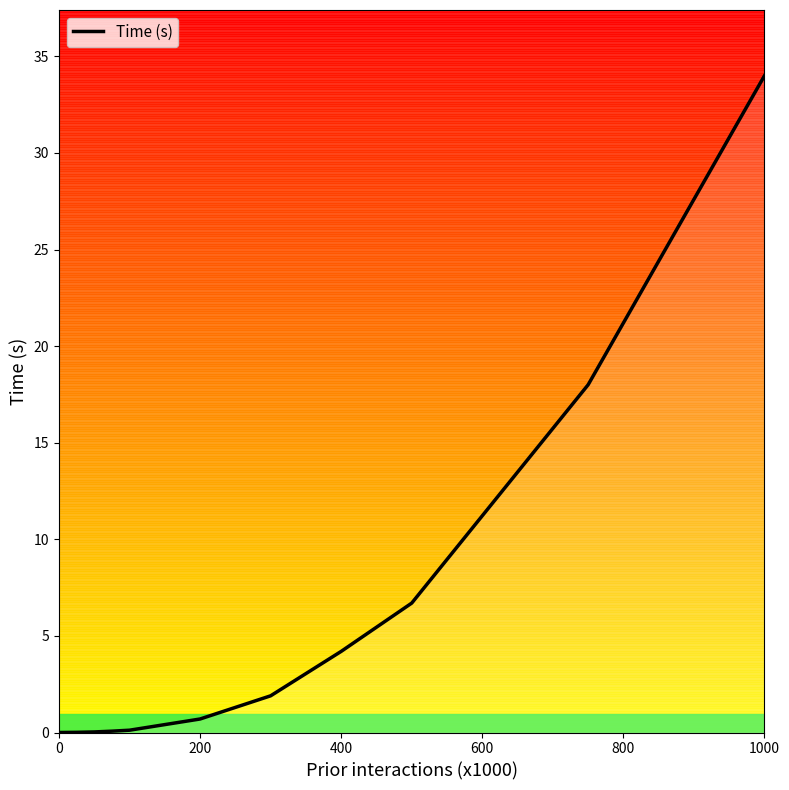

What is the greatest value displayed?

34.0